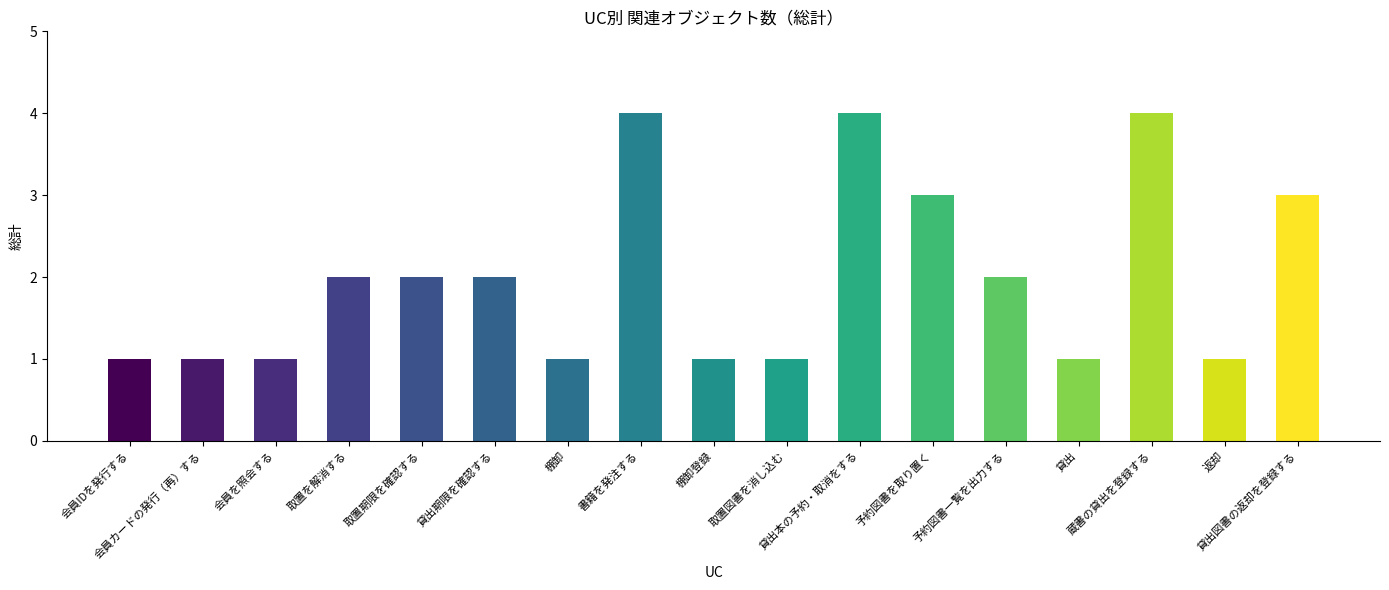

What is the label of the 14th bar from the right?

取置を解消する